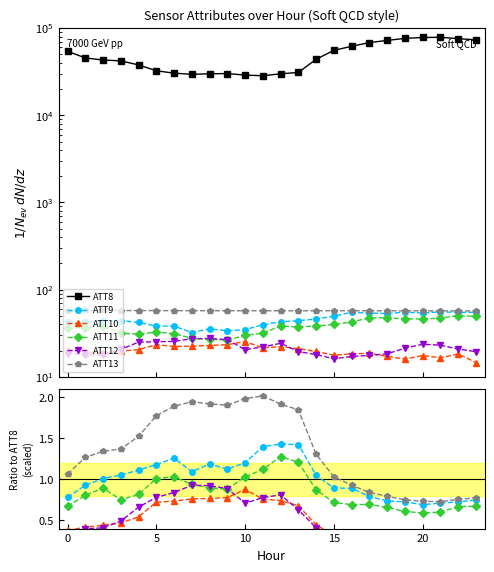

At which label does ATT8 reach its minimum?

11